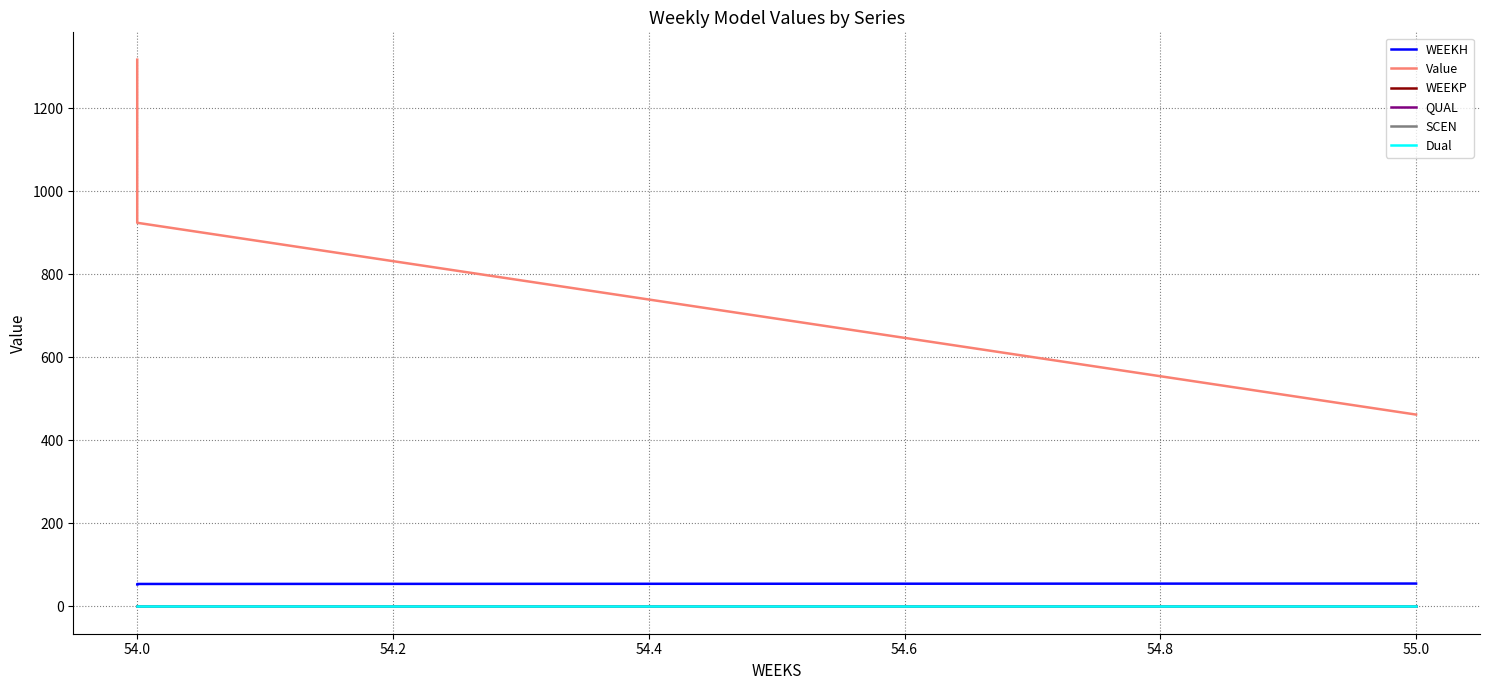

Reading left to right, what are all the values shown in this chart?

WEEKH: 53.0	54.0	55.0
Value: 1316.6	923.8	461.9
WEEKP: 0.0	0.0	0.0
QUAL: 2.0	2.0	2.0
SCEN: 0.0	0.0	0.0
Dual: 0.0	0.0	0.0